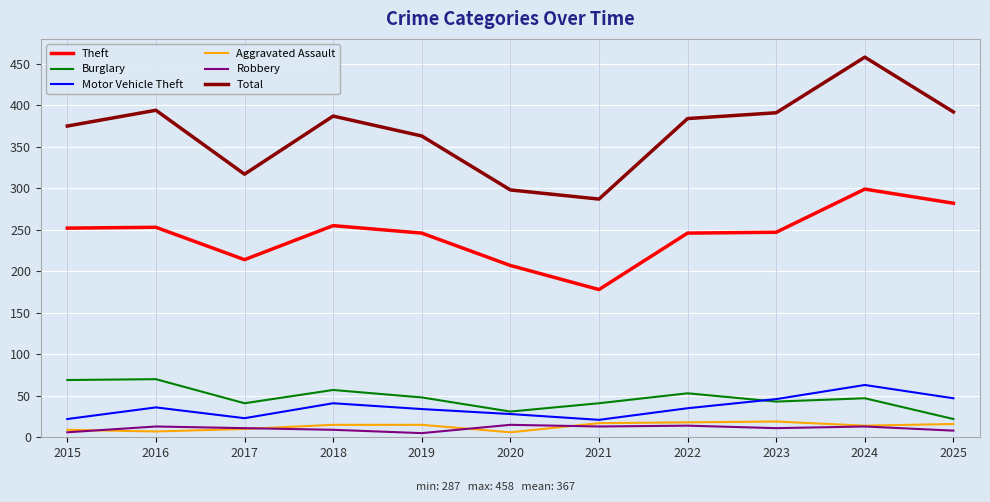

Is the value of Robbery at 2020 greater than the value of Total at 2021?

No